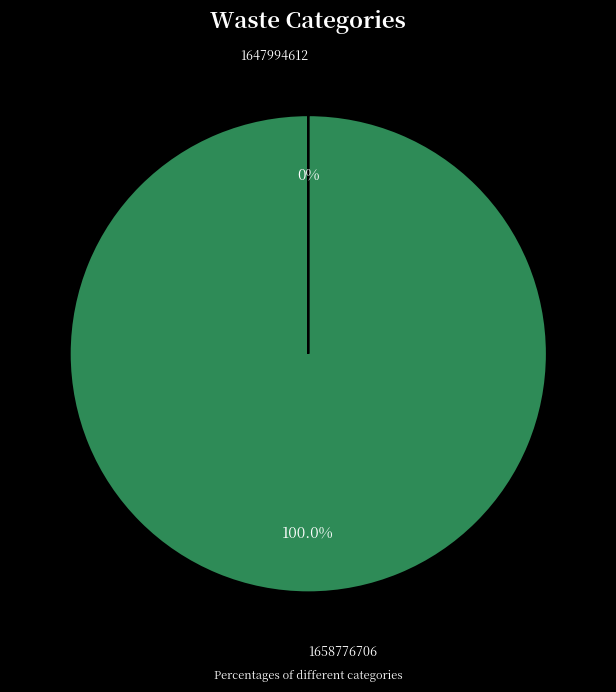

What is the largest slice in the pie chart?

1658776706